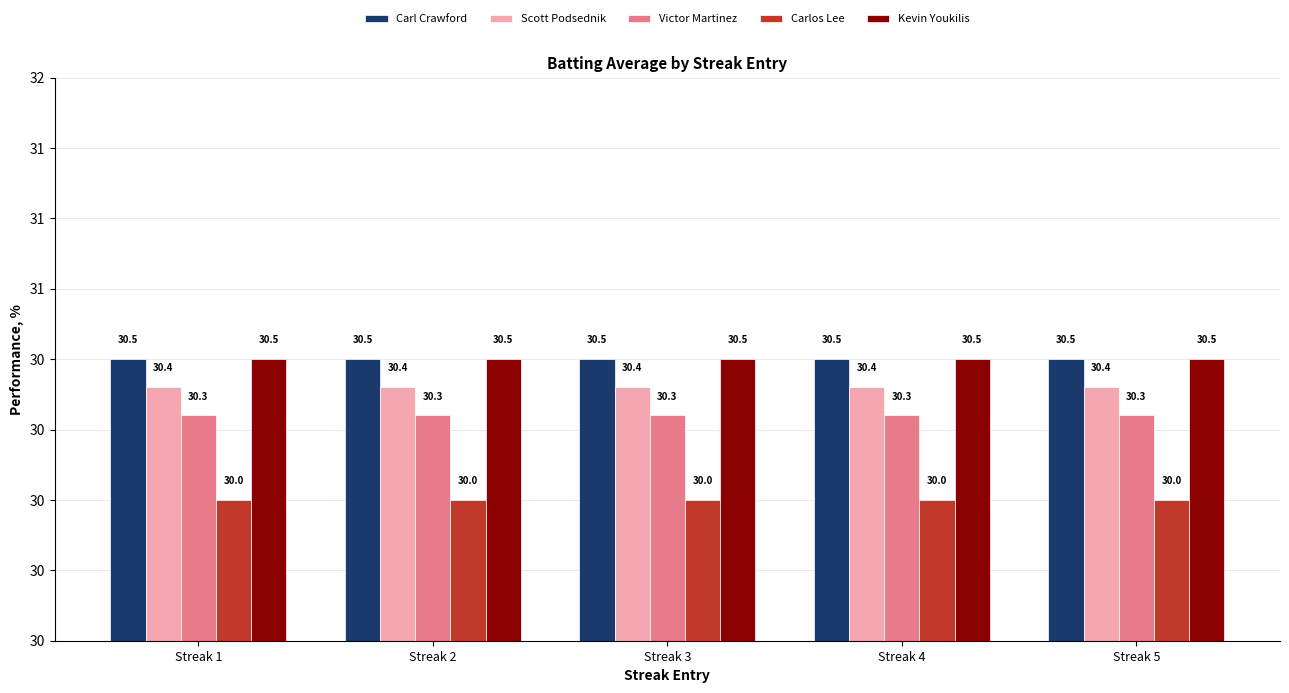

What is the approximate value of Scott Podsednik at Streak 2?

30.4